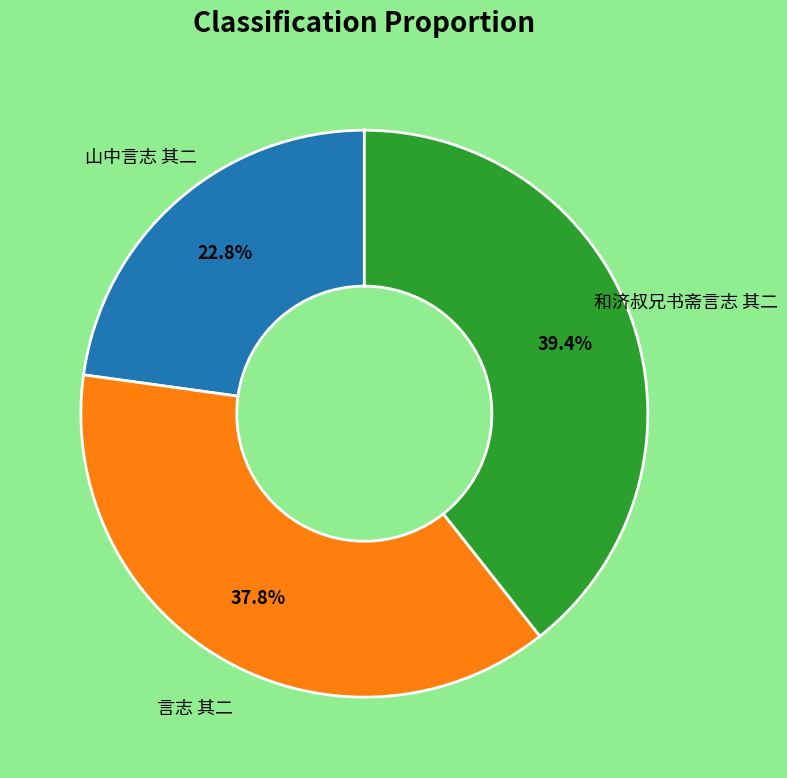

Is there any slice that represents more than half of the pie?

No